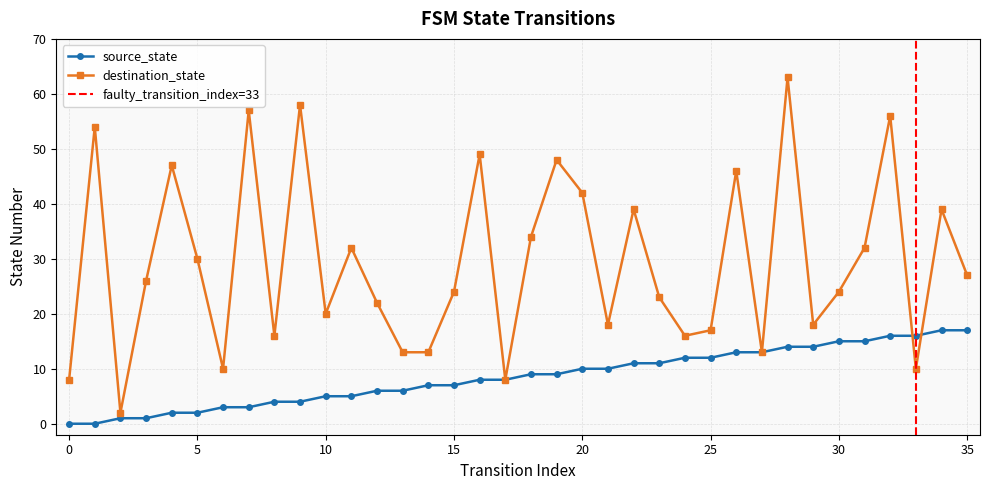

Reading left to right, transcribe all the data shown in this chart.

source_state: 0=0	1=0	2=1	3=1	4=2	5=2	6=3	7=3	8=4	9=4	10=5	11=5	12=6	13=6	14=7	15=7	16=8	17=8	18=9	19=9	20=10	21=10	22=11	23=11	24=12	25=12	26=13	27=13	28=14	29=14	30=15	31=15	32=16	33=16	34=17	35=17
destination_state: 0=8	1=54	2=2	3=26	4=47	5=30	6=10	7=57	8=16	9=58	10=20	11=32	12=22	13=13	14=13	15=24	16=49	17=8	18=34	19=48	20=42	21=18	22=39	23=23	24=16	25=17	26=46	27=13	28=63	29=18	30=24	31=32	32=56	33=10	34=39	35=27